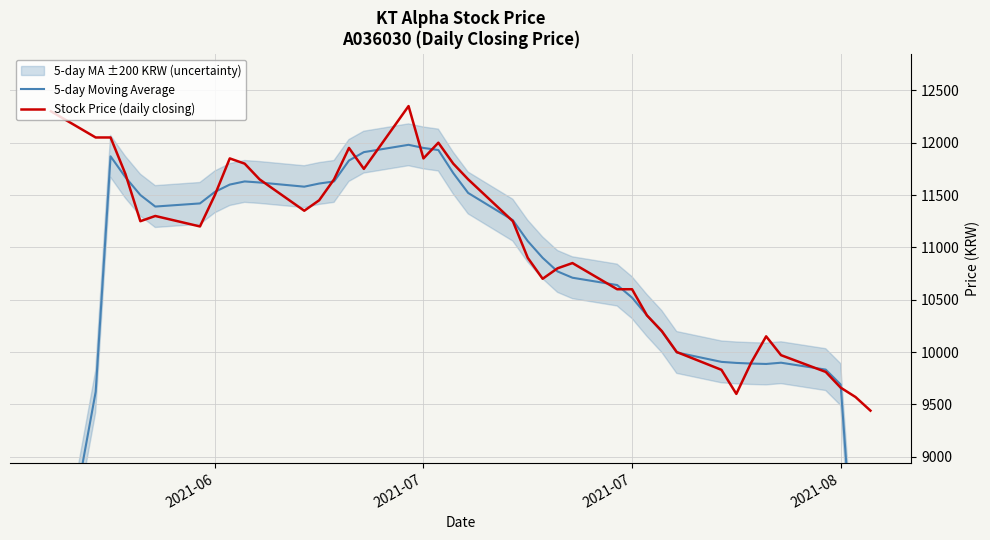

Reading left to right, transcribe all the data shown in this chart.

5-day Moving Average: 7280	9620	11870	11670	11500	11390	11420	11530	11600	11630	11620	11580	11610	11630	11830	11910	11980	11950	11930	11710	11520	11260	11060	10900	10770	10710	10640	10520	10350	10196	9996	9906	9896	9890	9886	9898	9832	9690	7696	5734
Stock Price (daily closing): 12300	12050	12050	11700	11250	11300	11200	11500	11850	11800	11650	11350	11450	11650	11950	11750	12350	11850	12000	11800	11650	11250	10900	10700	10800	10850	10600	10600	10350	10200	10000	9830	9600	9900	10150	9970	9810	9660	9570	9440